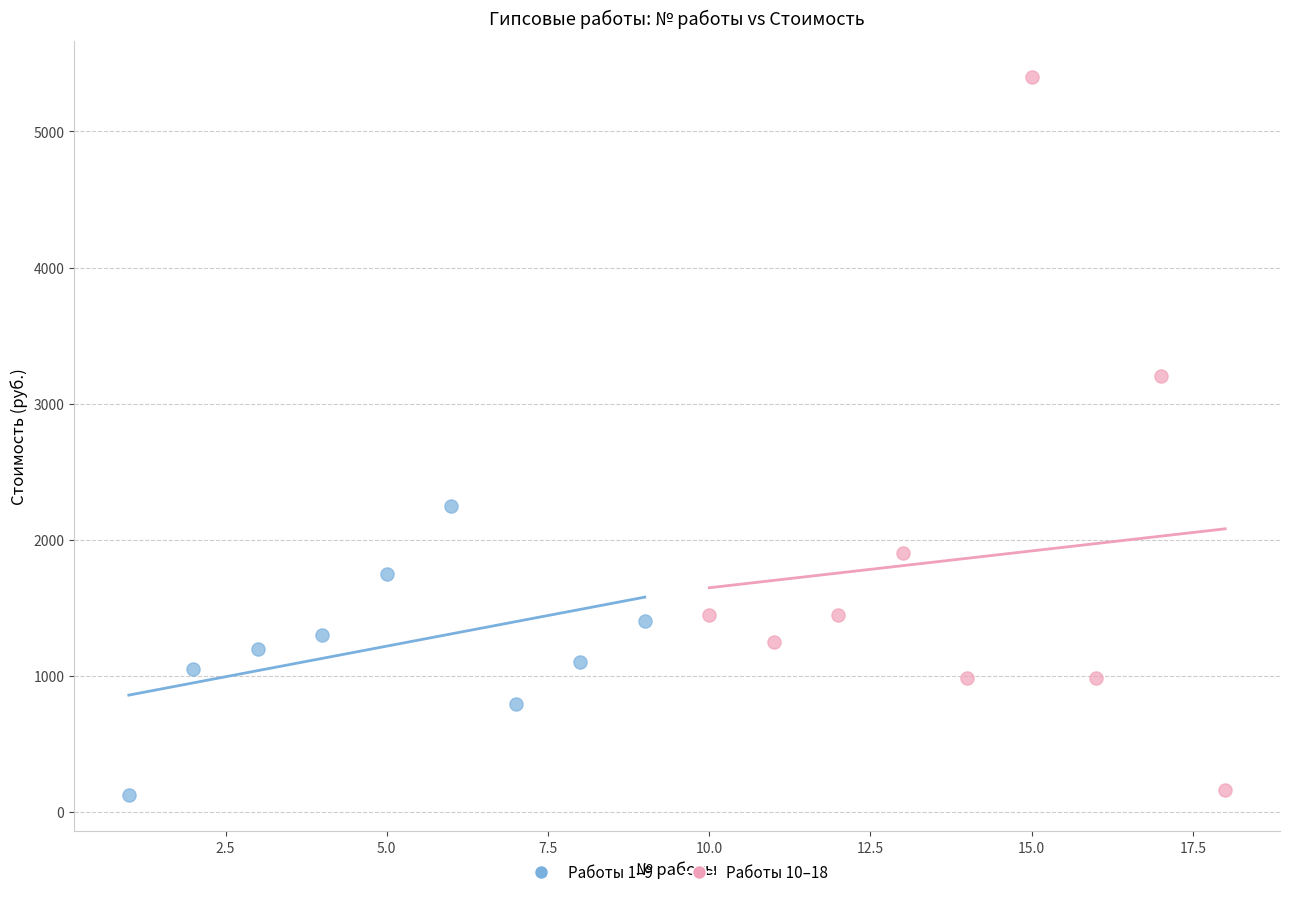

Which series contains the highest Y value?

Работы 10–18